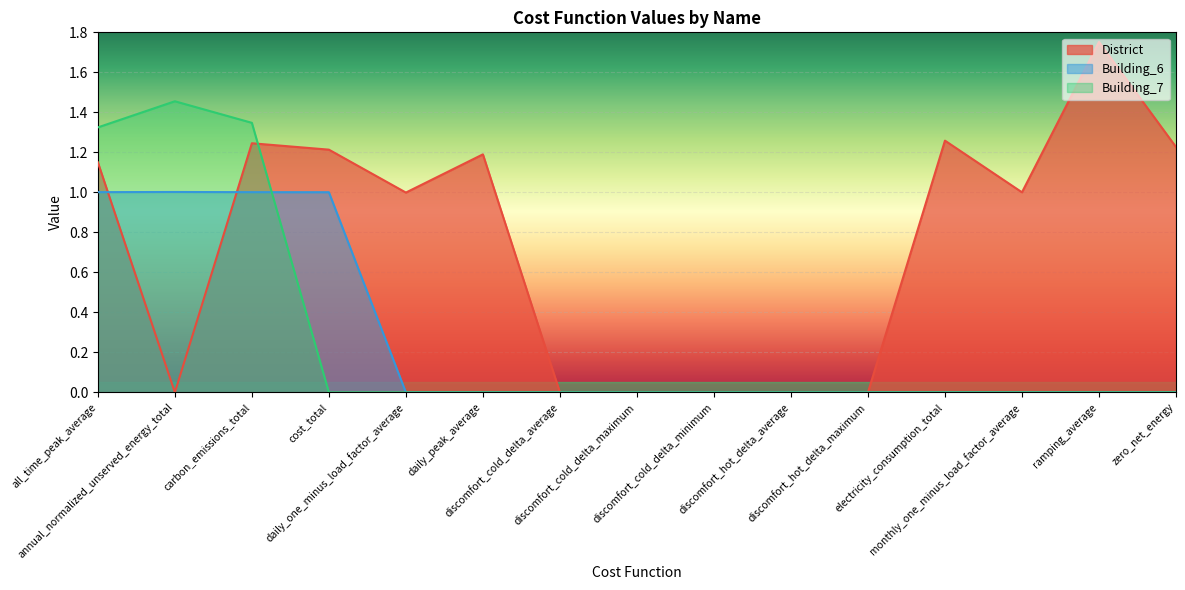

How many categories are shown in the chart?

15